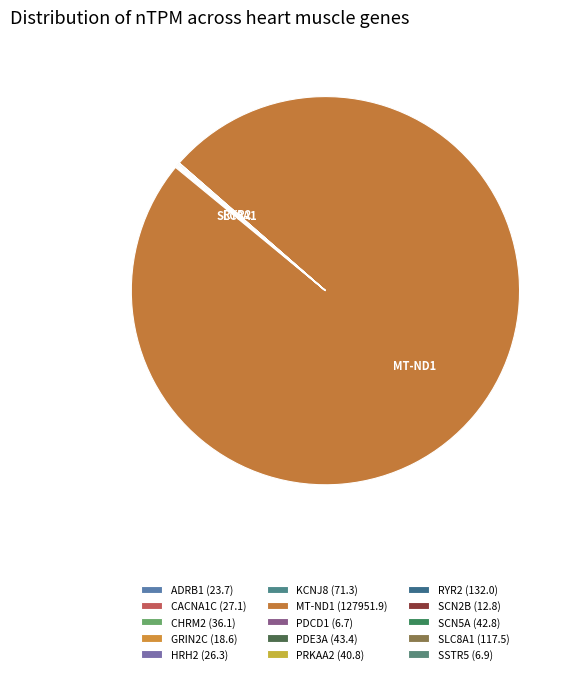

Count the number of slices in the pie.

15